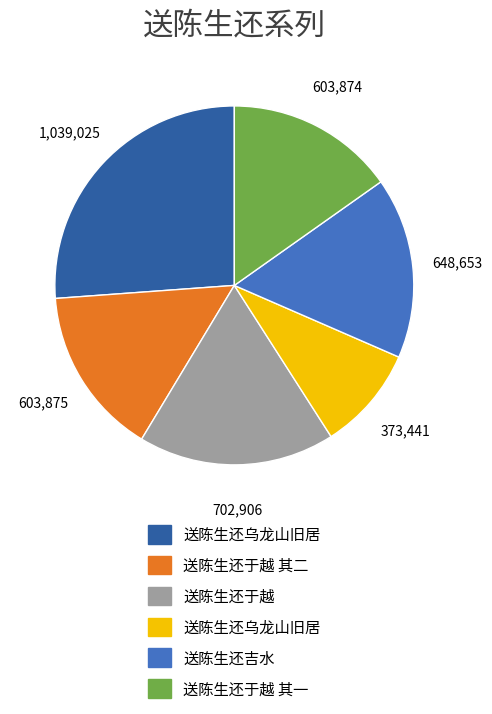

How many slices are in this pie chart?

6